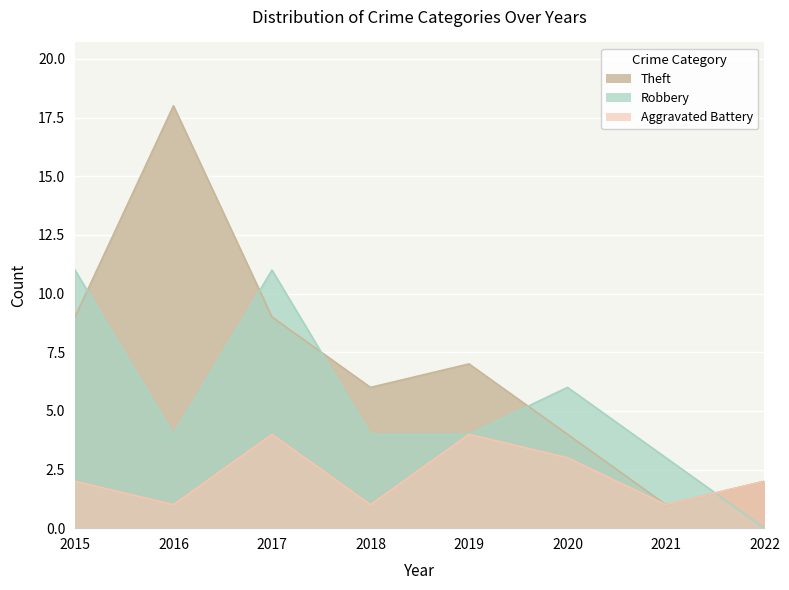

Between 2016 and 2022, which series saw the biggest shift?

Theft